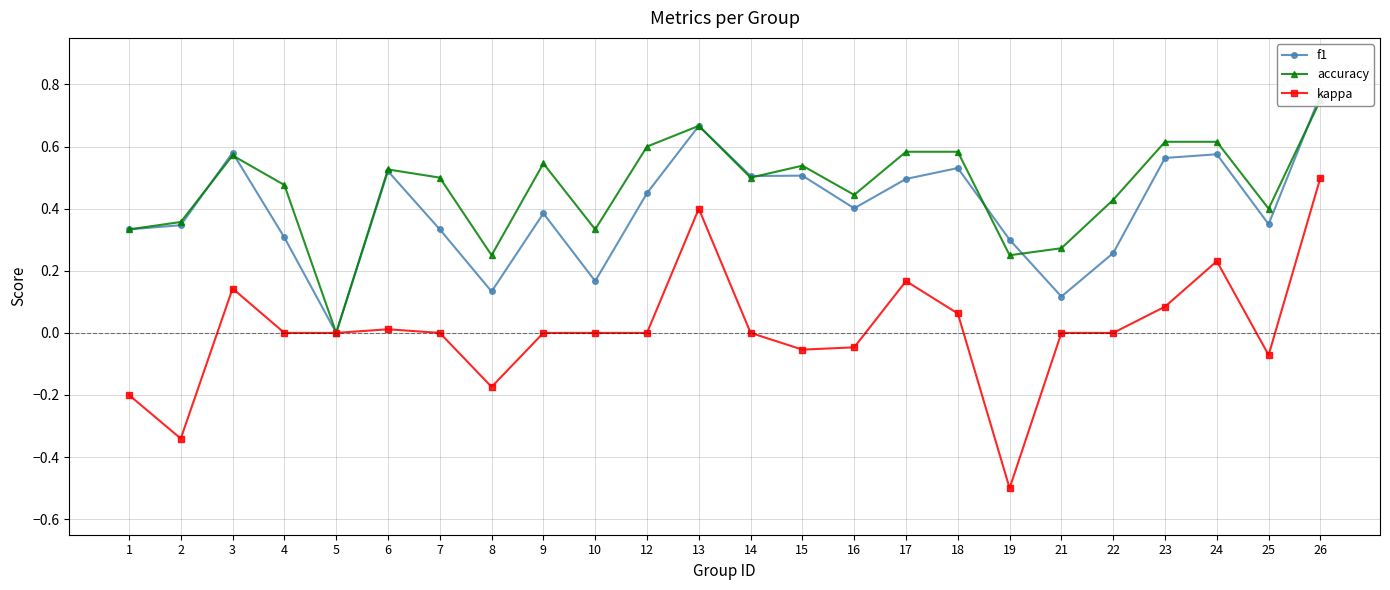

Between 10 and 16, which series saw the biggest shift?

f1